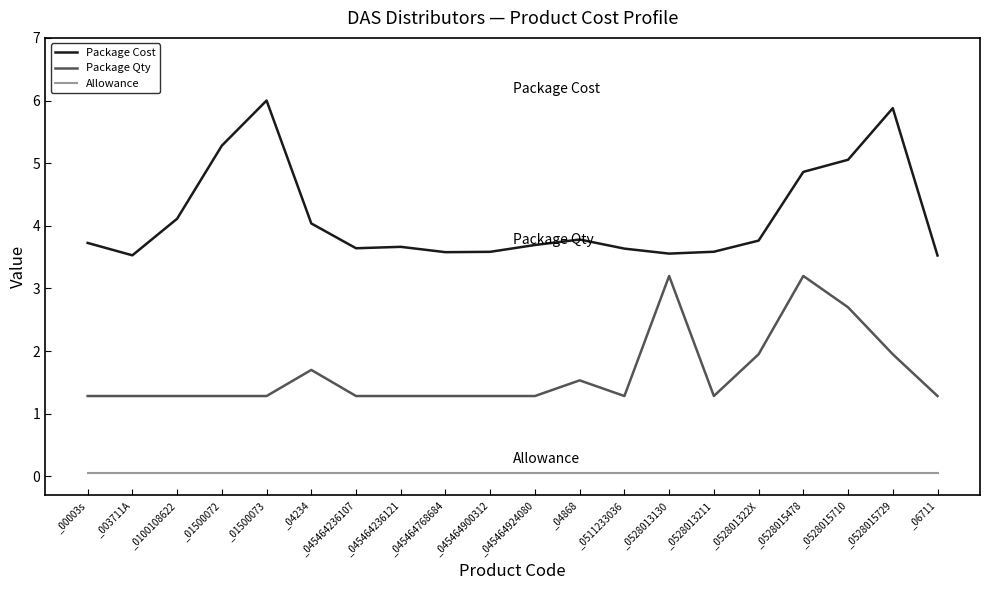

Count the number of data series in this chart.

3